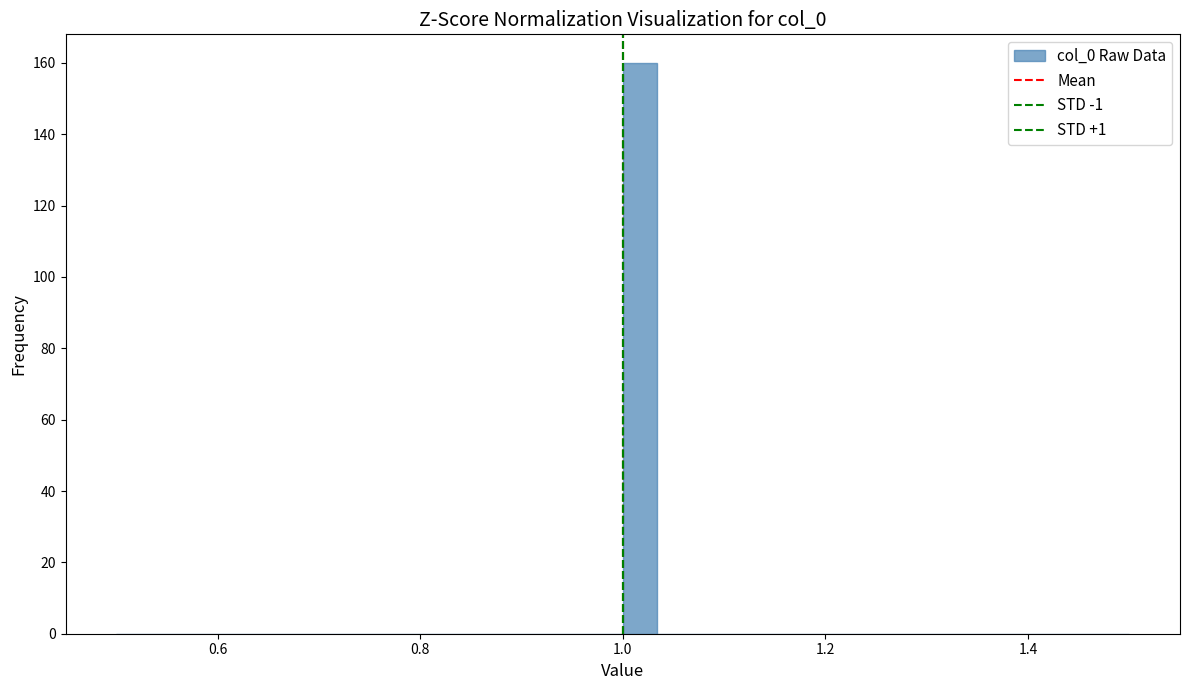

Read against the x-axis, roughly where is the centre of the tallest bar?

1.02